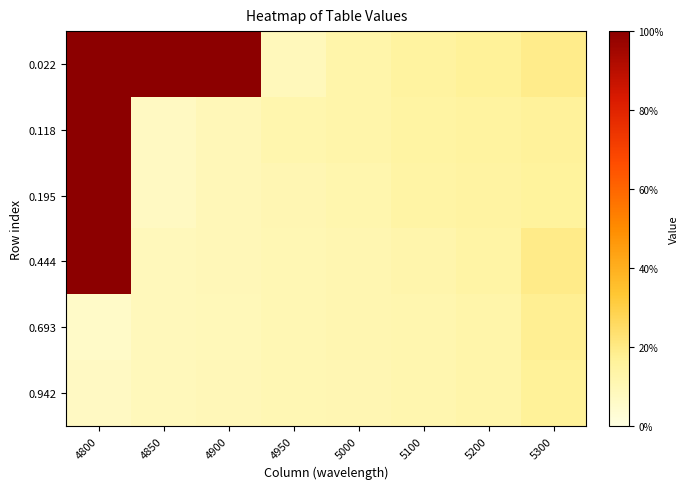

What is the minimum value shown in the chart?

0.1